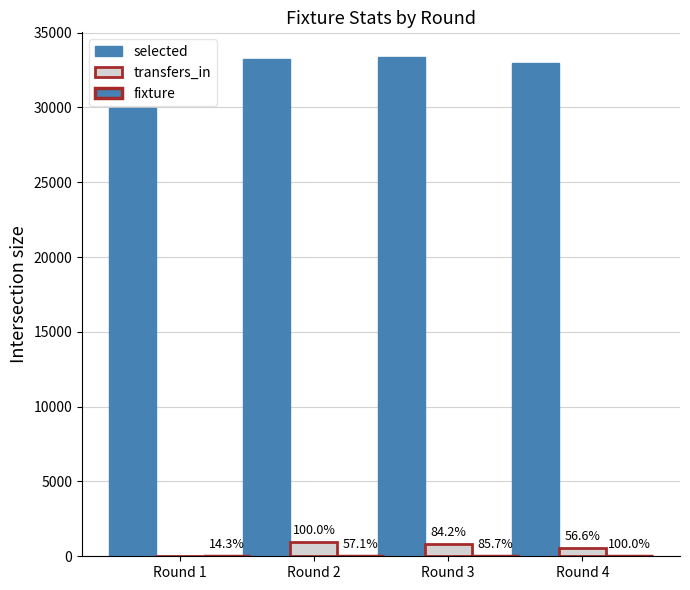

What is the average value of the fixture series?

22